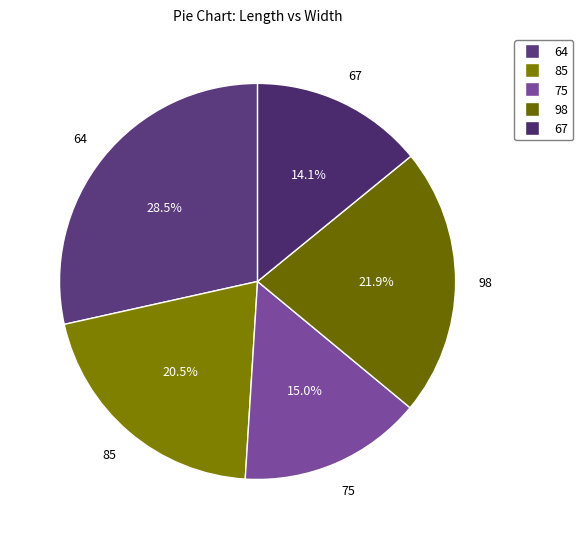

To the nearest percent, what is the average slice percentage?

20%